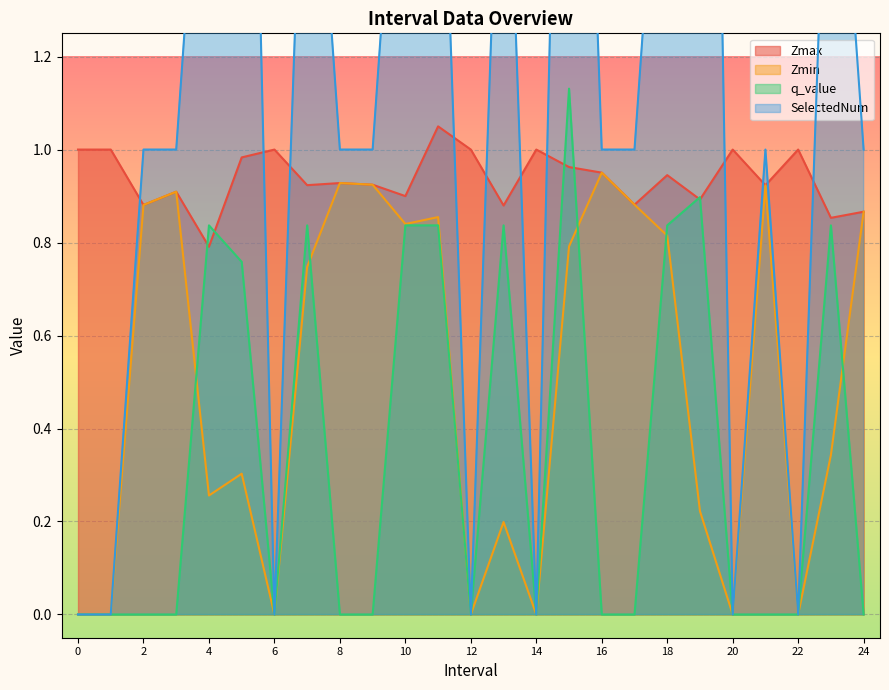

True or false: Zmin and Zmax intersect in this chart.

False